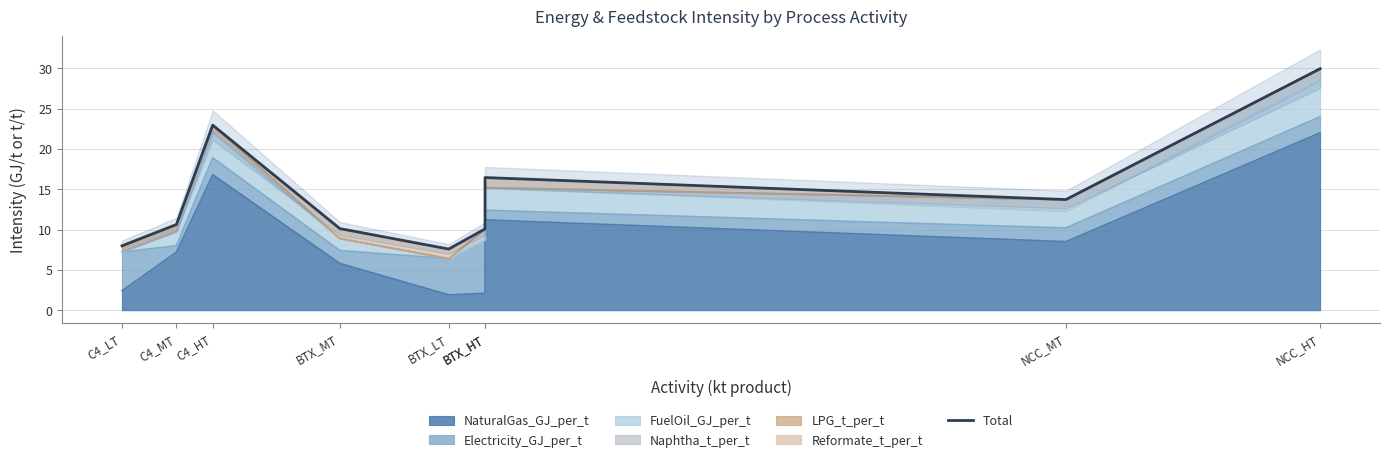

What is the value of the 8th point from the left?

13.7